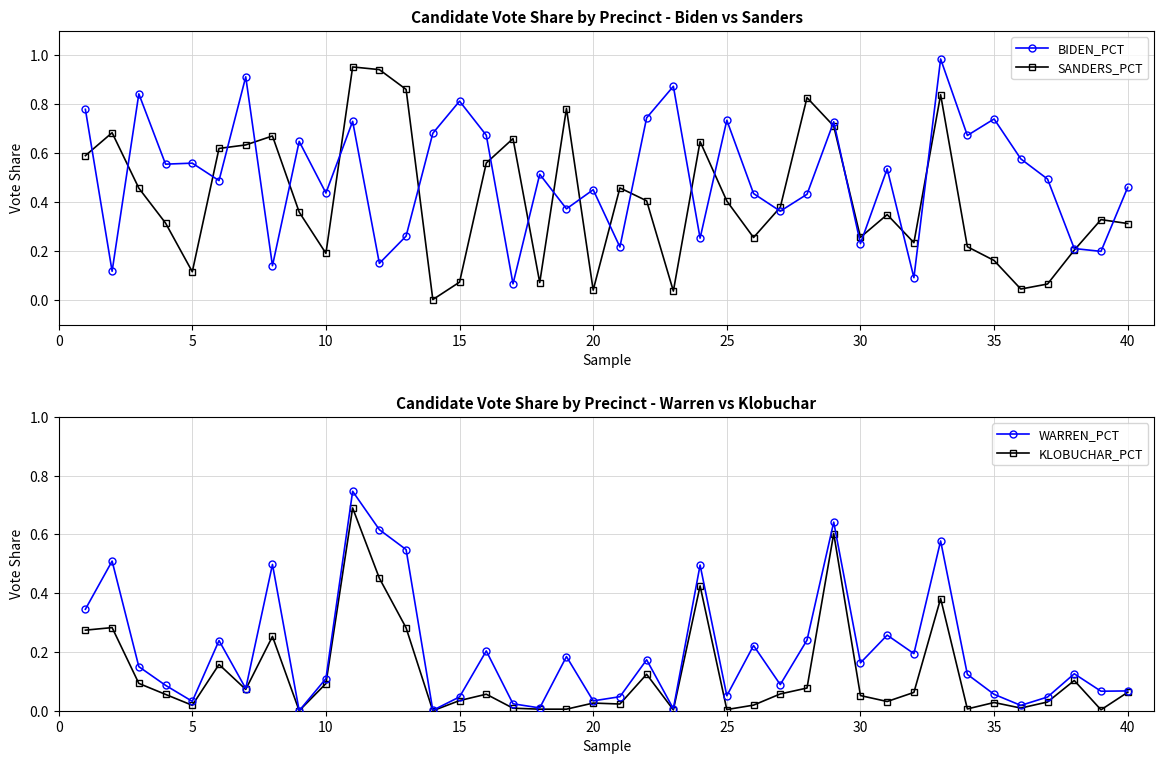

At which category does WARREN_PCT reach its first local valley?

5